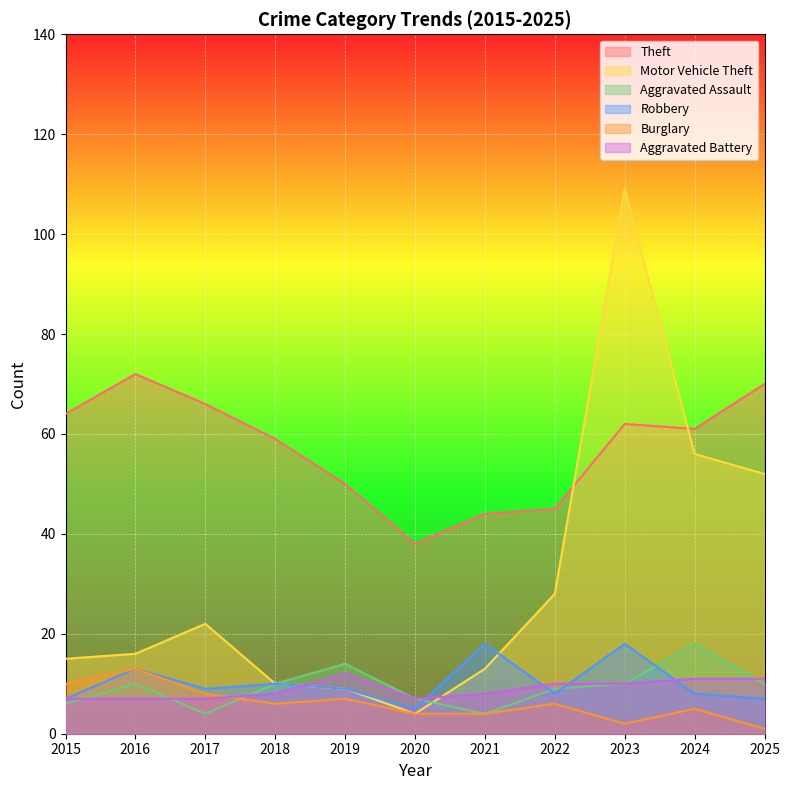

What is the difference between the maximum and second lowest values in the Robbery series?

11